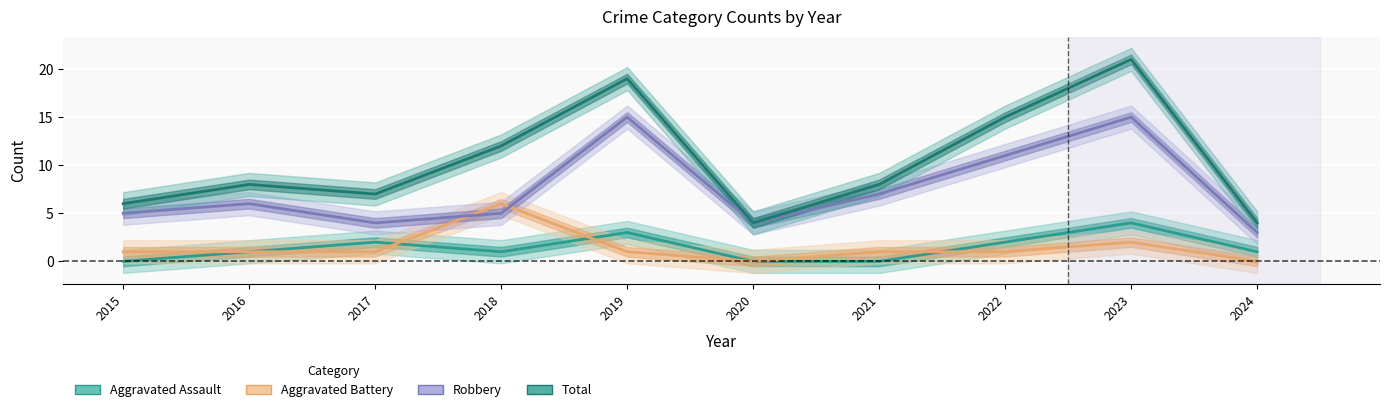

Reading left to right, transcribe all the data shown in this chart.

Aggravated Assault: 2015=0	2016=1	2017=2	2018=1	2019=3	2020=0	2021=0	2022=2	2023=4	2024=1
Aggravated Battery: 2015=1	2016=1	2017=1	2018=6	2019=1	2020=0	2021=1	2022=1	2023=2	2024=0
Robbery: 2015=5	2016=6	2017=4	2018=5	2019=15	2020=4	2021=7	2022=11	2023=15	2024=3
Total: 2015=6	2016=8	2017=7	2018=12	2019=19	2020=4	2021=8	2022=15	2023=21	2024=4